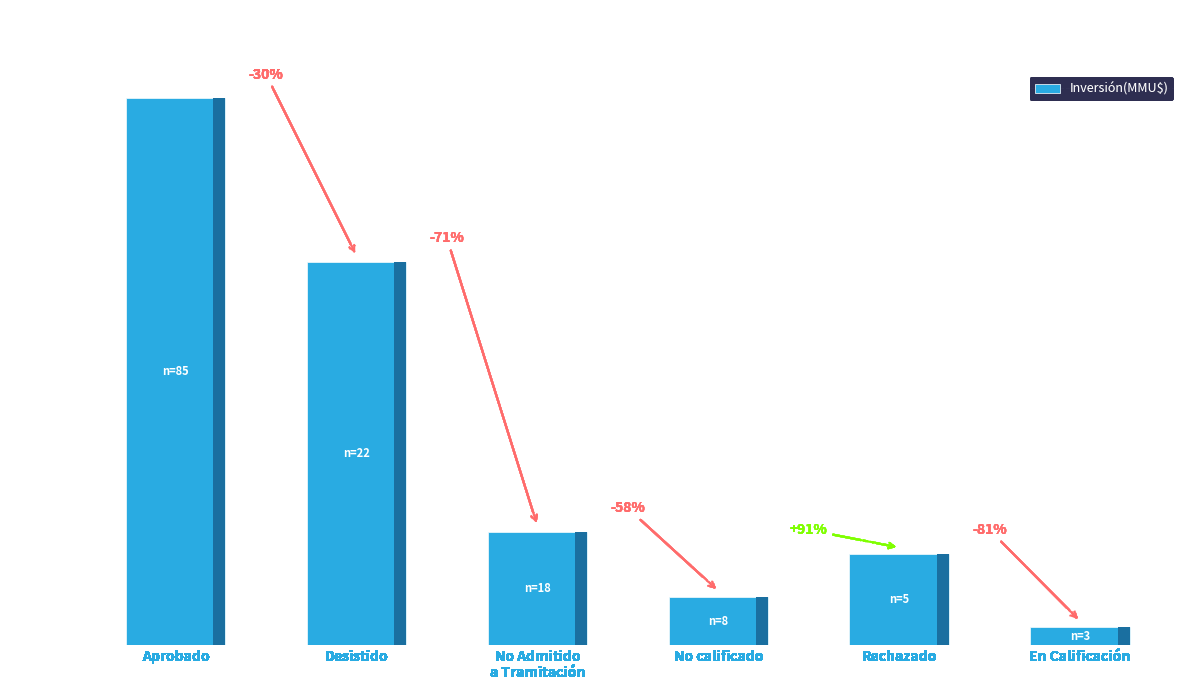

How many bars are there in total?

6